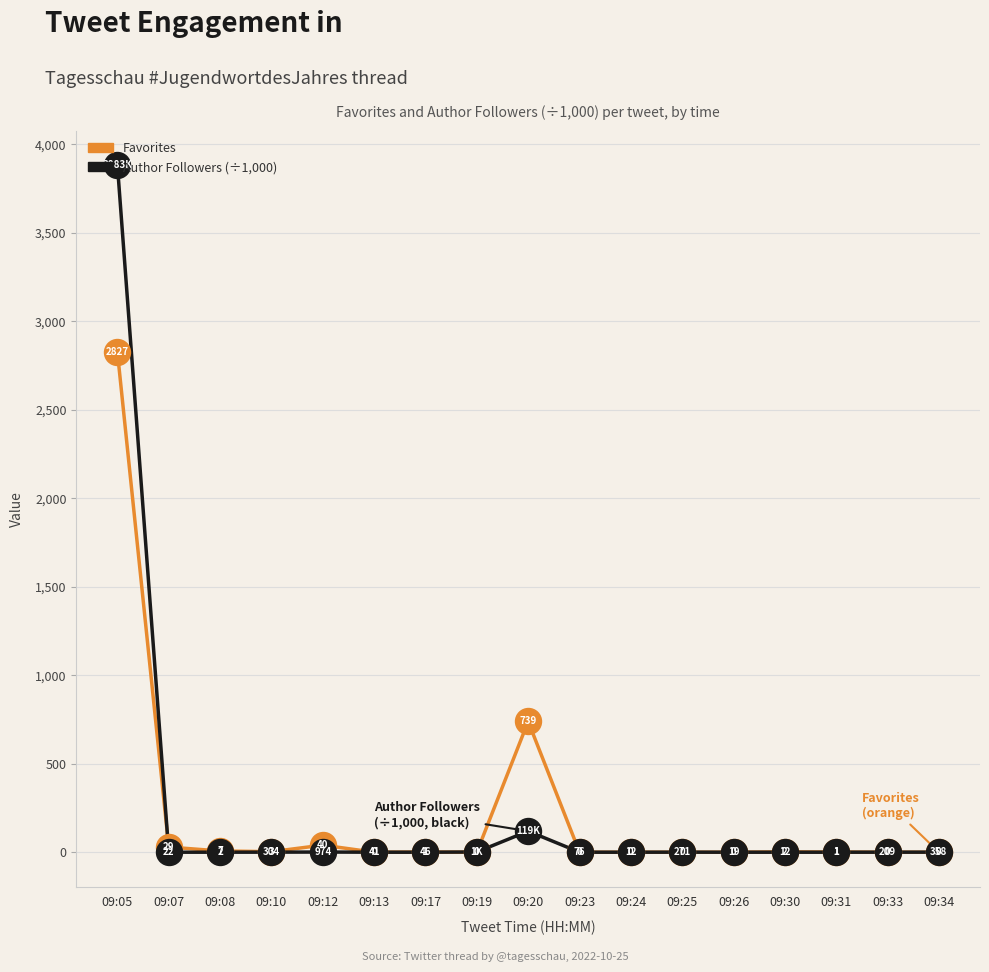

What is the difference between the highest and lowest values at 09:12?

39.0